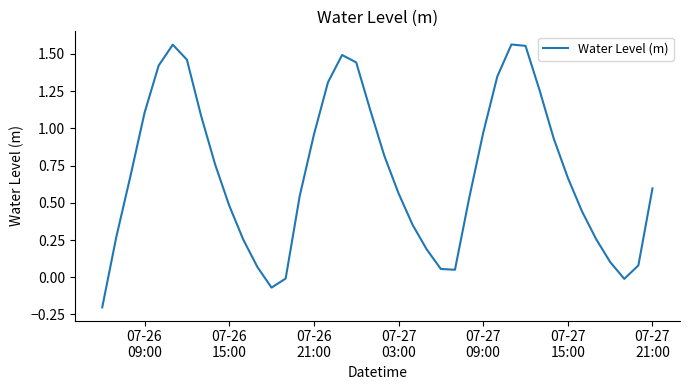

Reading right to left, list all the values displayed in this chart.

0.6	0.1	-0.0	0.1	0.3	0.4	0.7	0.9	1.3	1.6	1.6	1.3	1.0	0.5	0.1	0.1	0.2	0.4	0.6	0.8	1.1	1.4	1.5	1.3	1.0	0.5	-0.0	-0.1	0.1	0.3	0.5	0.8	1.1	1.5	1.6	1.4	1.1	0.7	0.3	-0.2